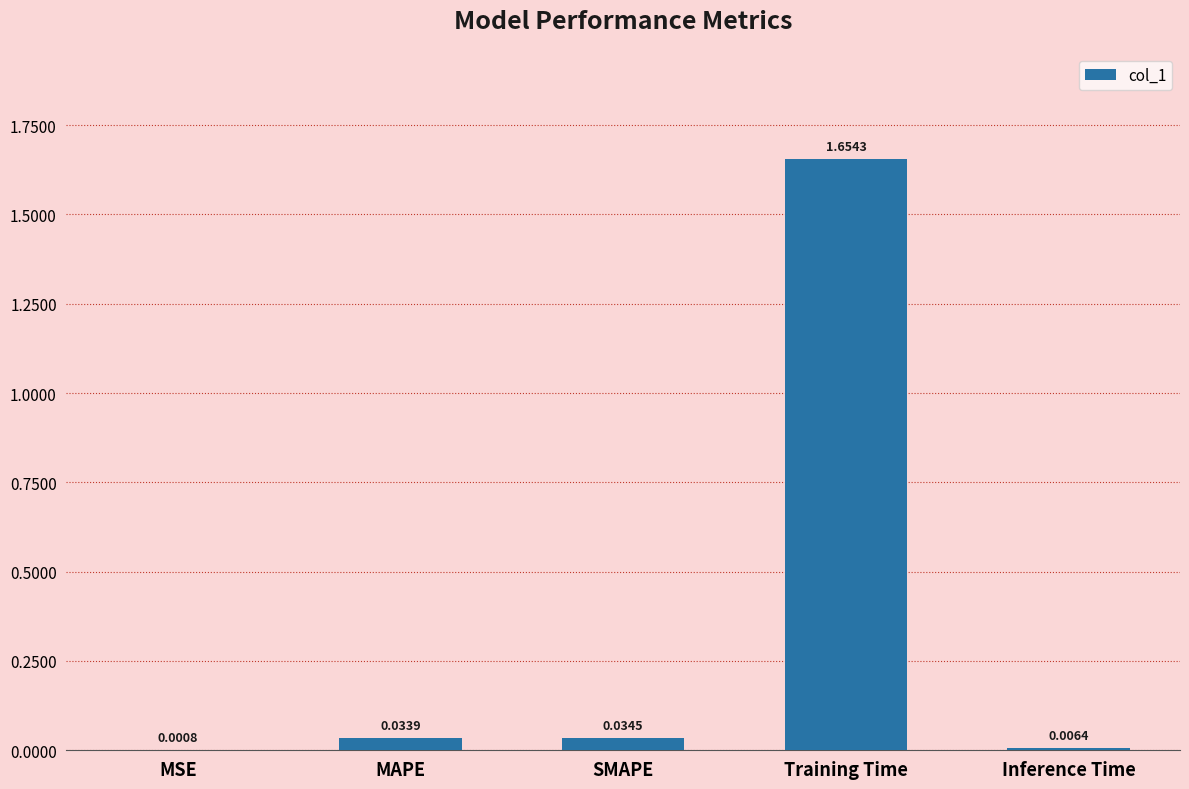

Are the bars horizontal?

No